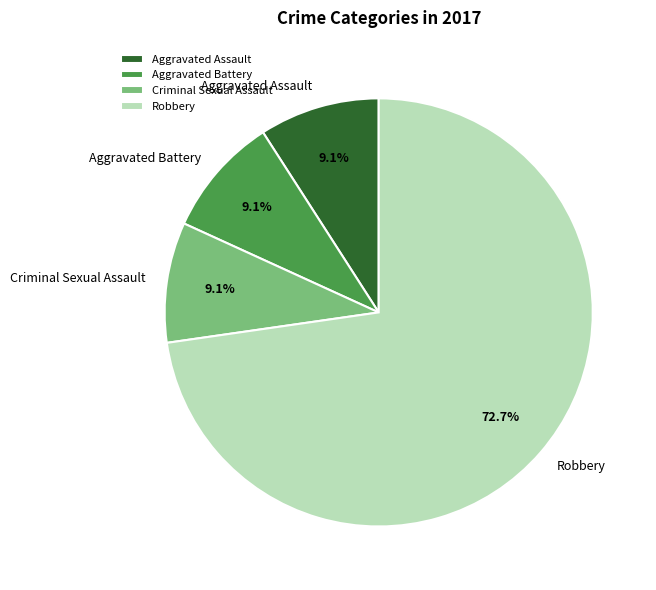

Which slice represents more than half of the pie?

Robbery